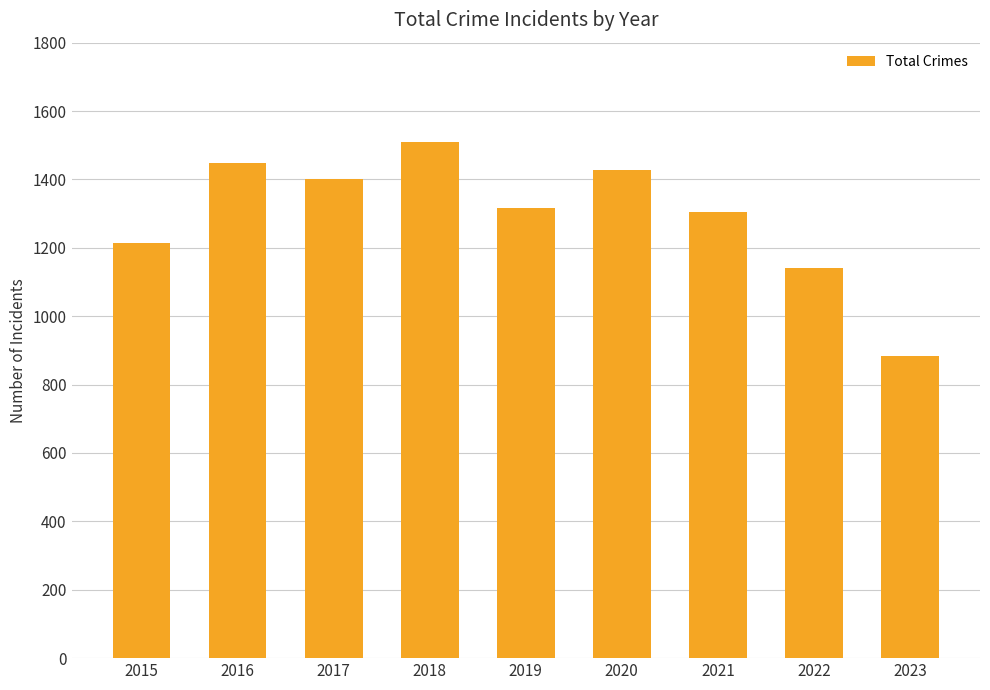

Where is the data nearest to the value 1196?

2015